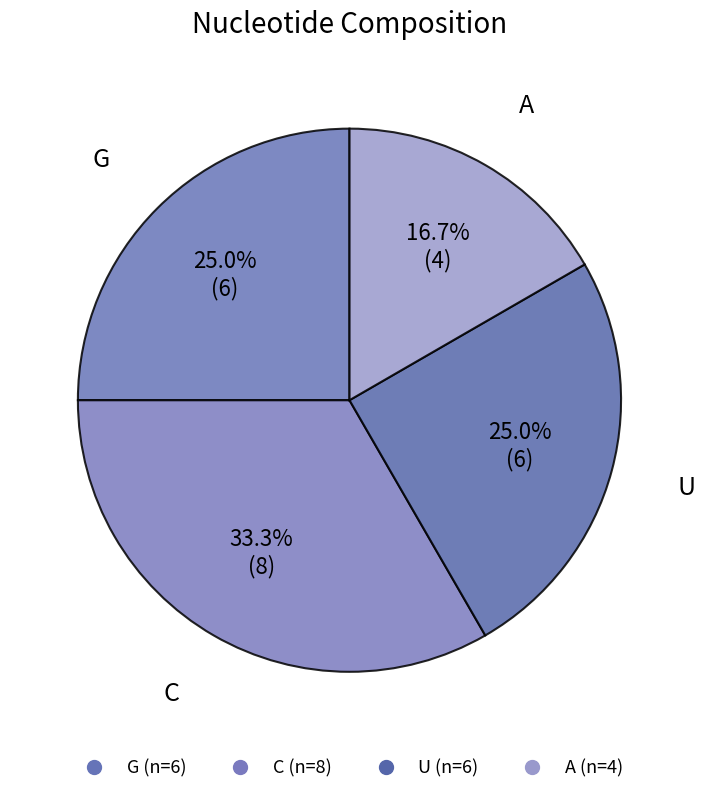

To the nearest percent, what portion does U represent?

25%